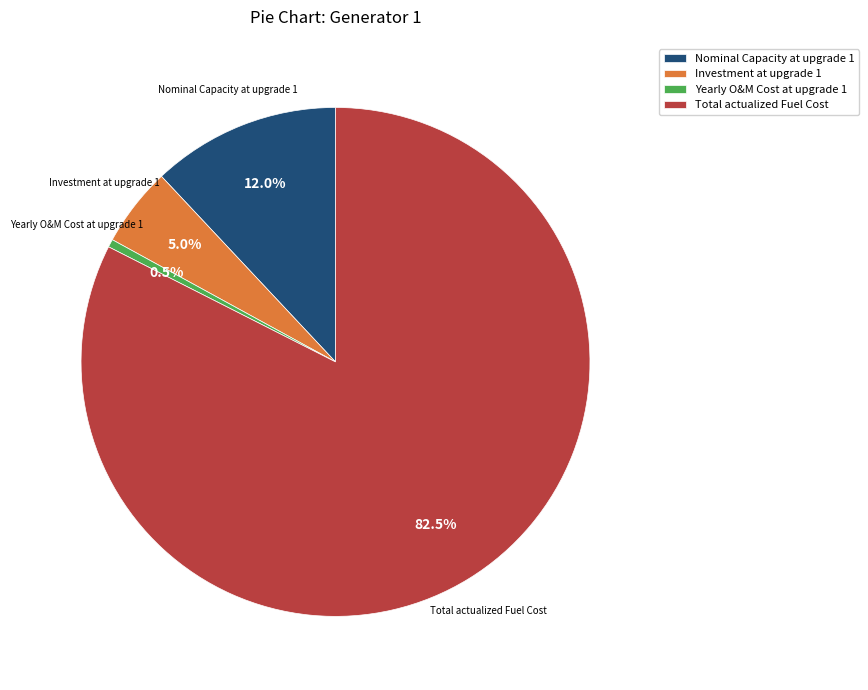

Which slice is the largest?

Total actualized Fuel Cost